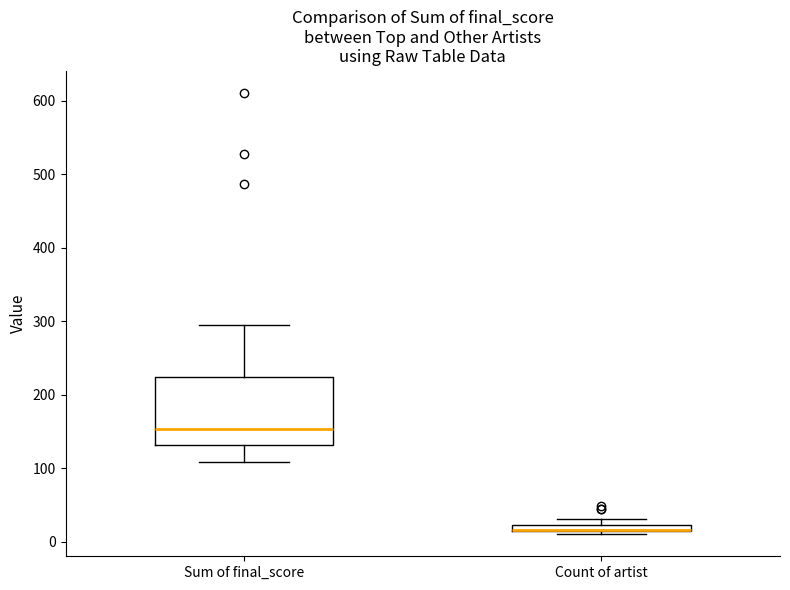

Which box is the tallest, from its lower edge to its upper edge?

Sum of final_score